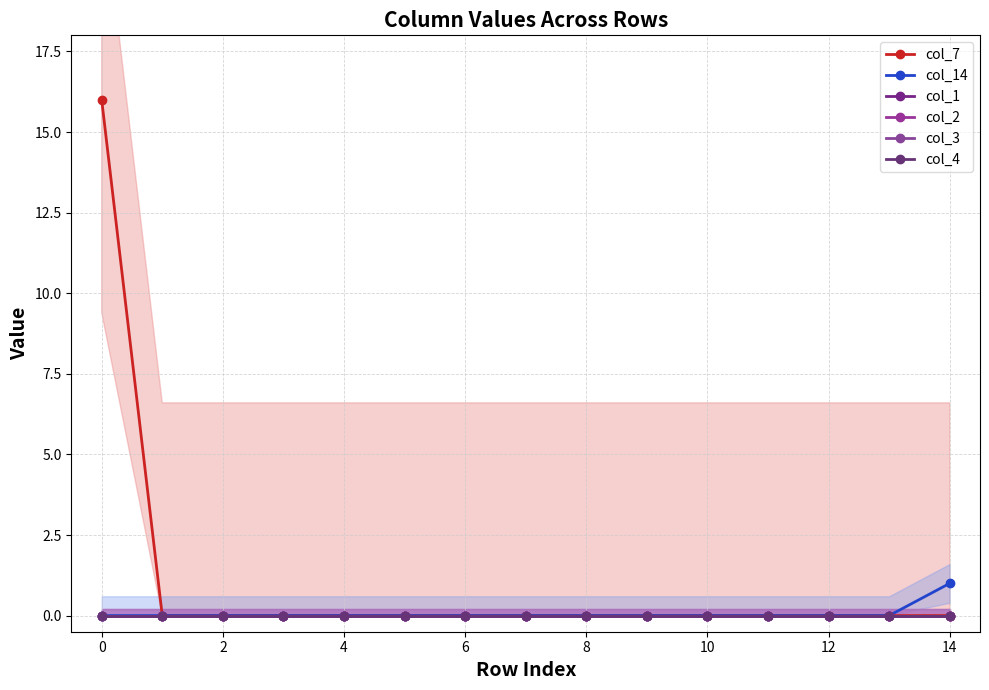

True or false: col_7 and col_2 cross at least once.

False